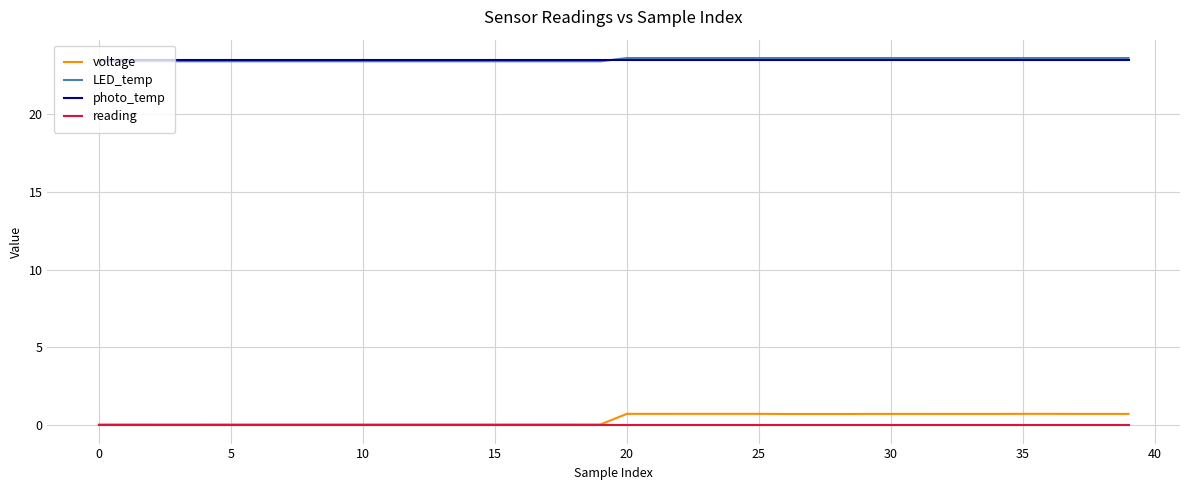

What is the greatest value displayed?

23.6